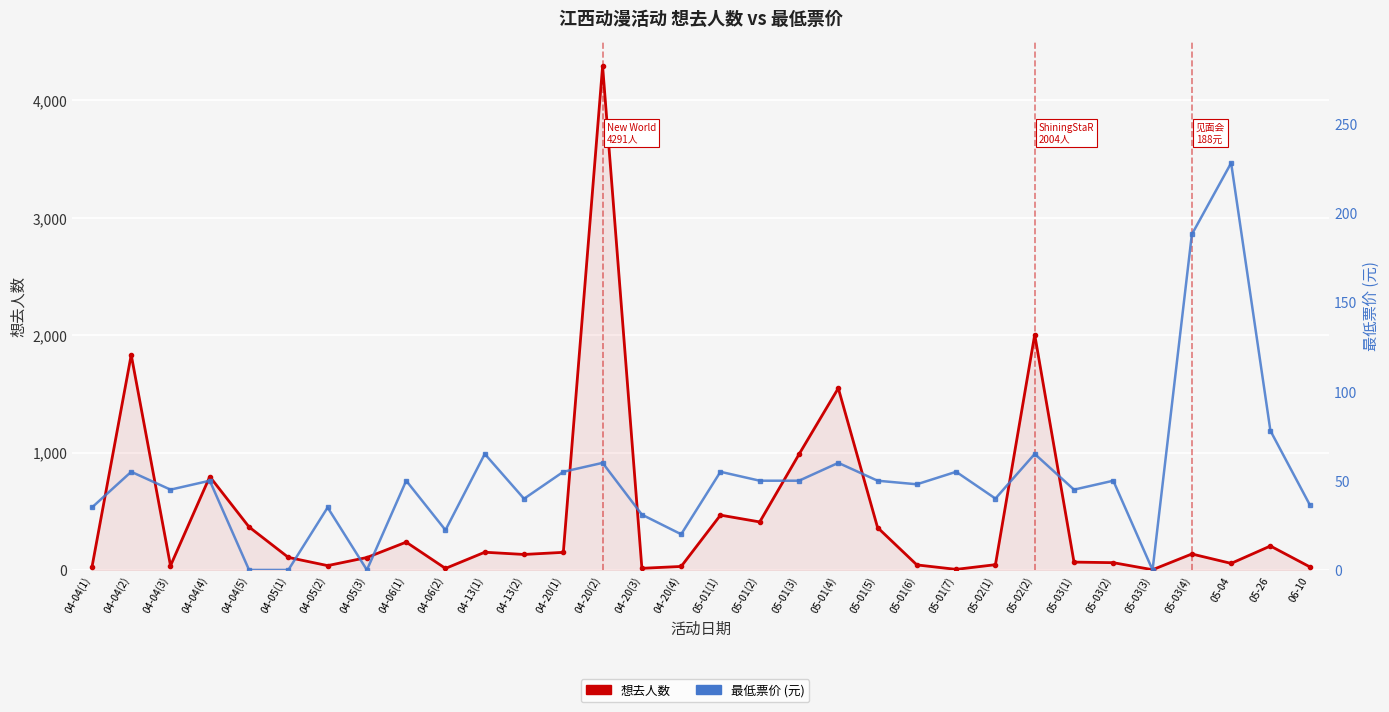

Rank the categories by 想去人数 value from highest to lowest.

04-20(2), 05-02(2), 04-04(2), 05-01(4), 05-01(3), 04-04(4), 05-01(1), 05-01(2), 04-04(5), 05-01(5), 04-06(1), 05-26, 04-13(1), 04-20(1), 05-03(4), 04-13(2), 04-05(1), 04-05(3), 05-03(1), 05-03(2), 05-04, 05-02(1), 05-01(6), 04-05(2), 04-04(3), 04-20(4), 06-10, 04-04(1), 04-20(3), 04-06(2), 05-01(7), 05-03(3)